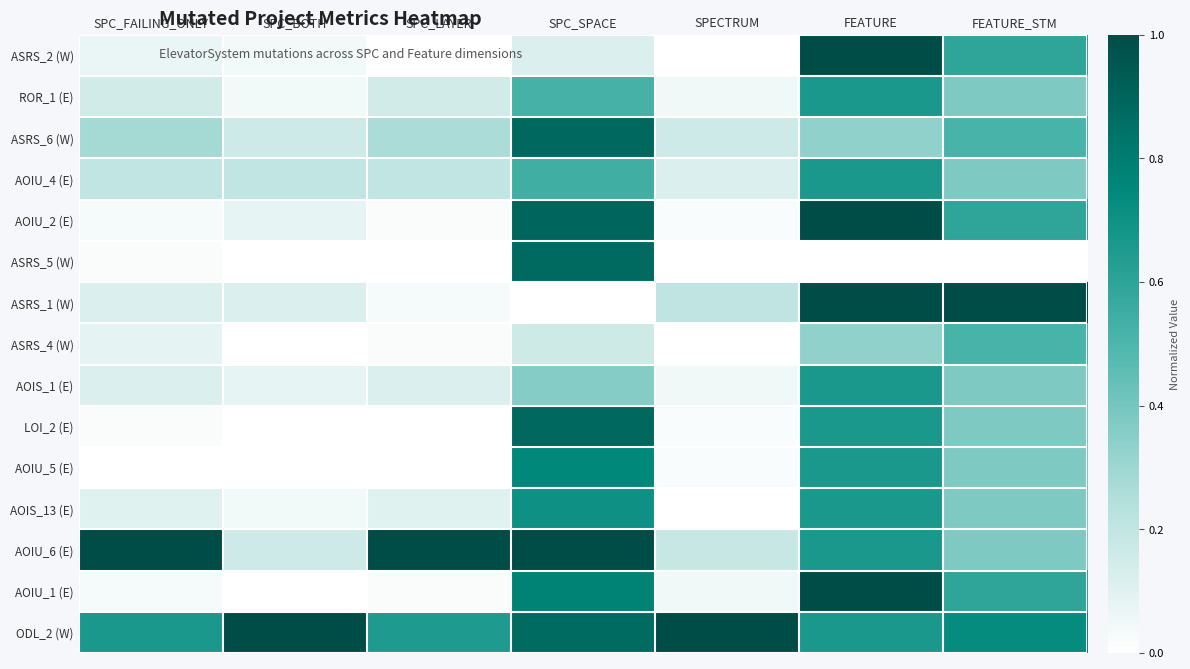

What is the maximum value shown in the chart?

1.0